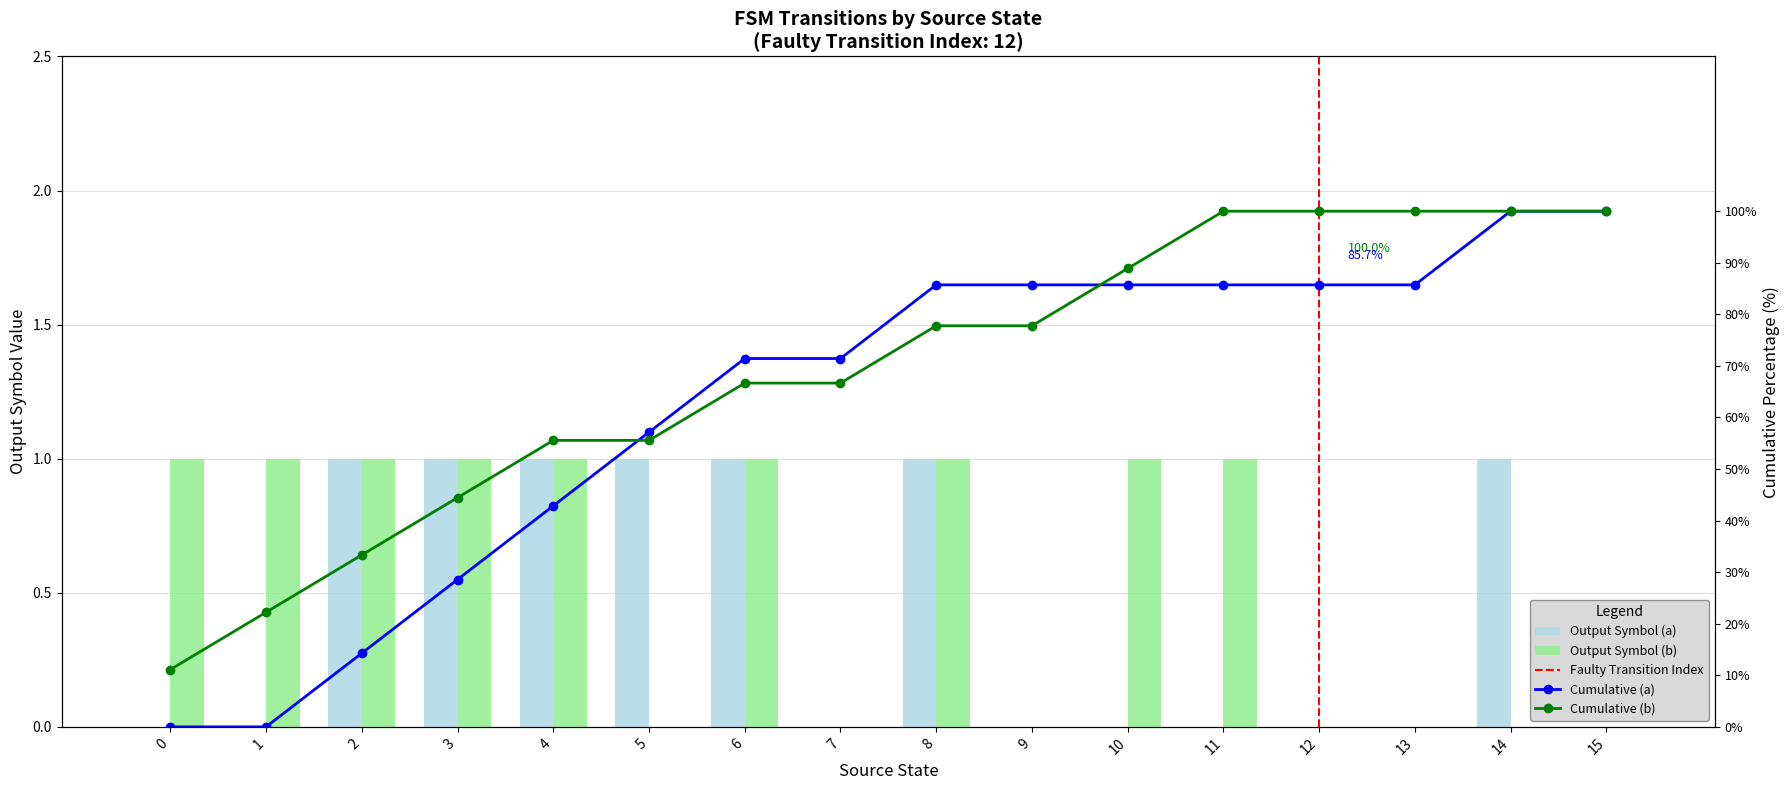

Rank the series by their maximum value, from highest to lowest.

Output Symbol (a), Output Symbol (b)